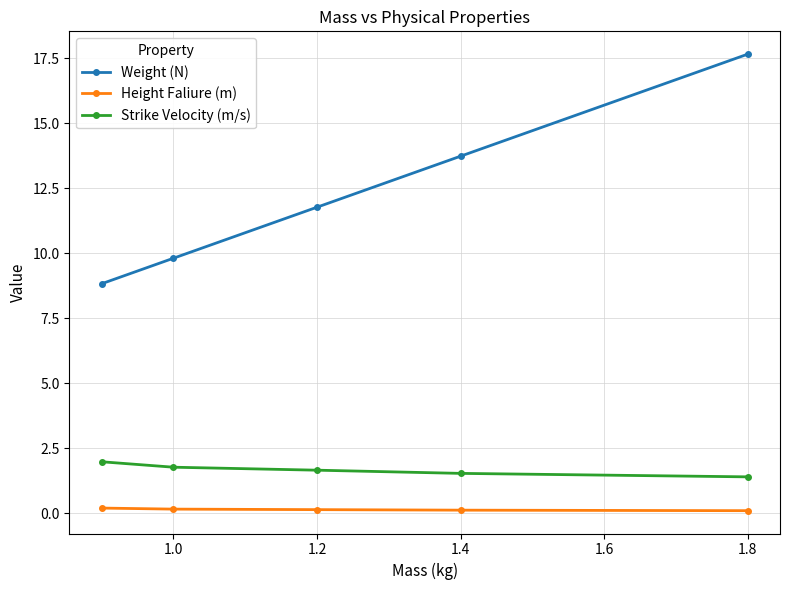

What is the difference between the maximum and minimum values in the Strike Velocity (m/s) series?

0.6